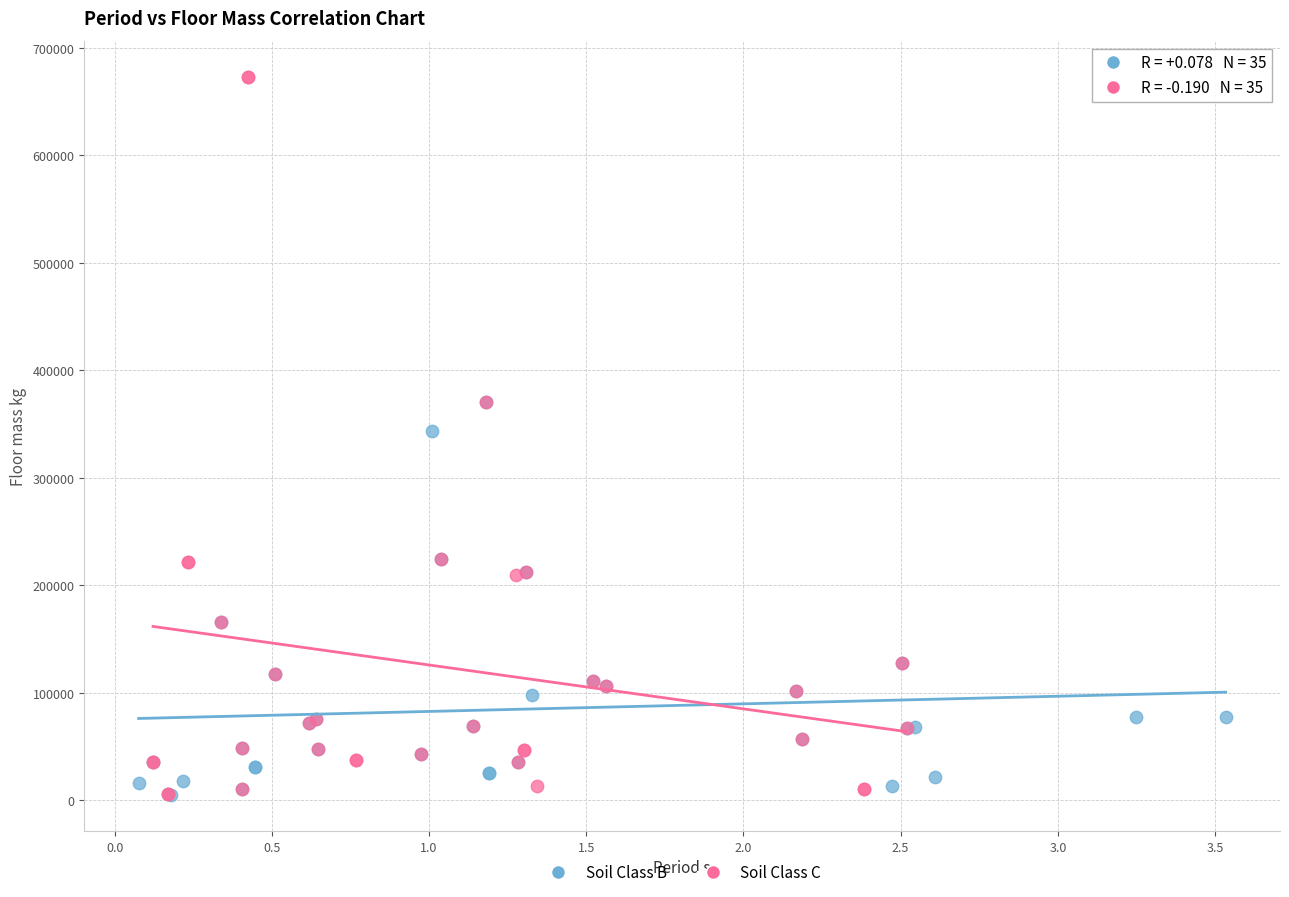

What are all the series names shown in the legend?

Soil Class B, Soil Class C